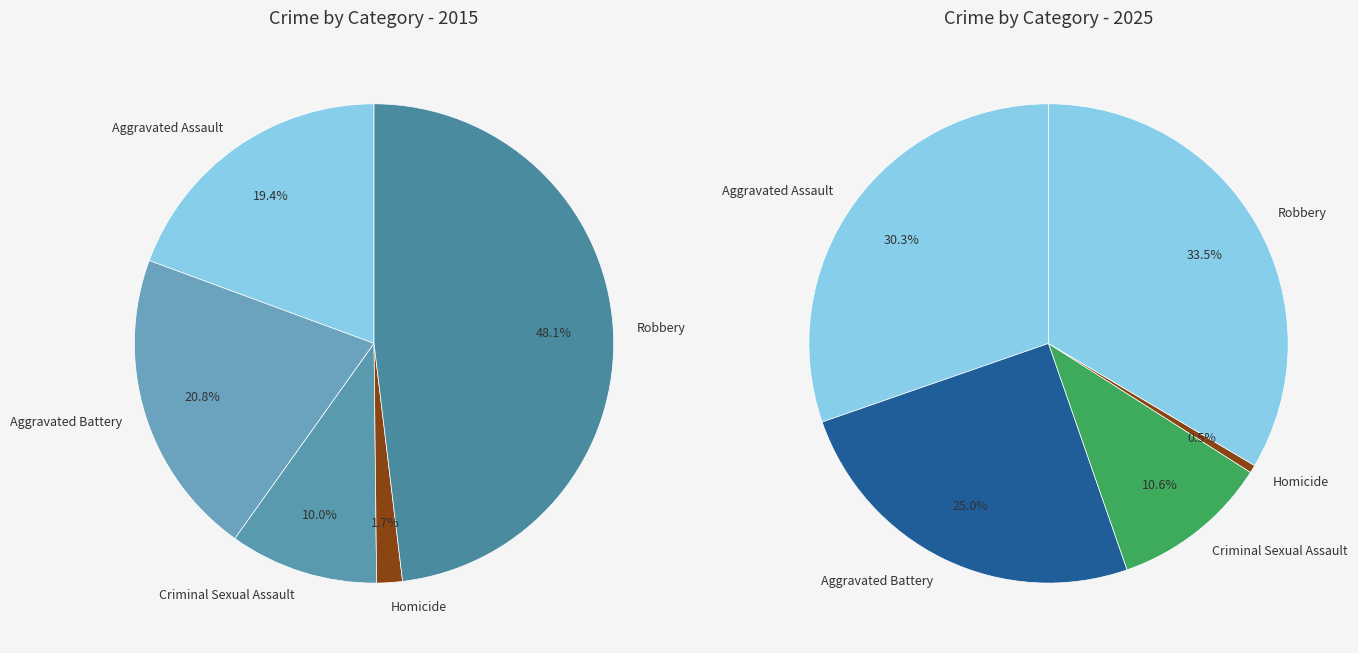

How many segments does this pie chart have?

5